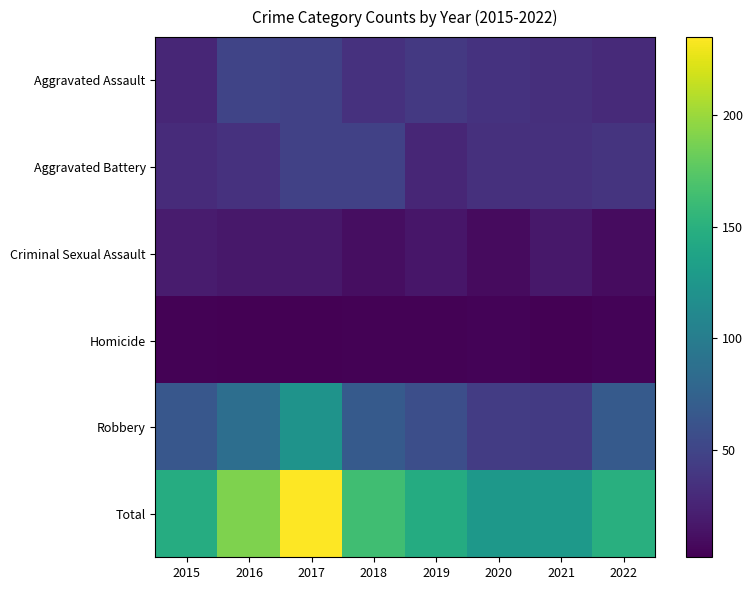

At which category is the sum across all series the highest?

2017